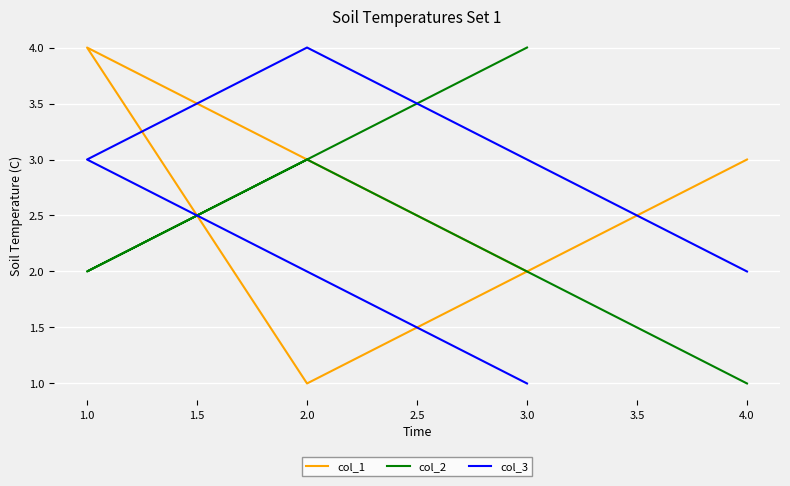

What is the sum of all col_1 values?

10